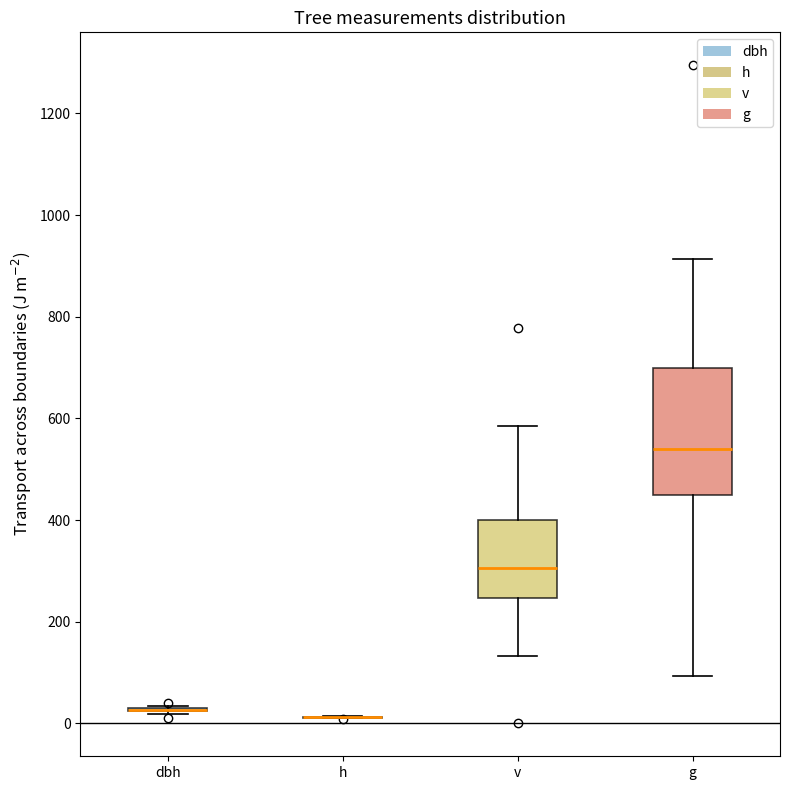

Comparing the boxes themselves (not the whiskers), which one is the tallest?

g